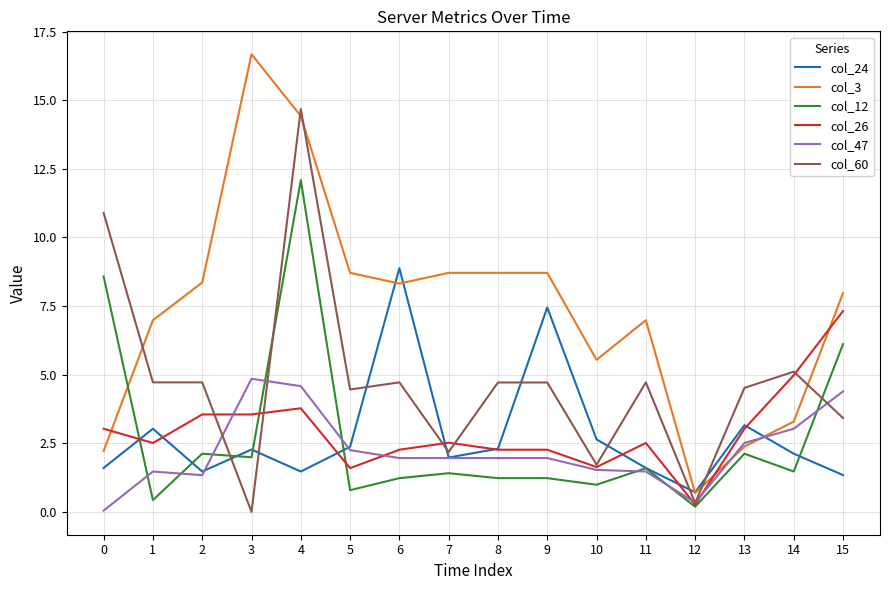

True or false: col_26 has more than 1 points higher than both neighbors.

True